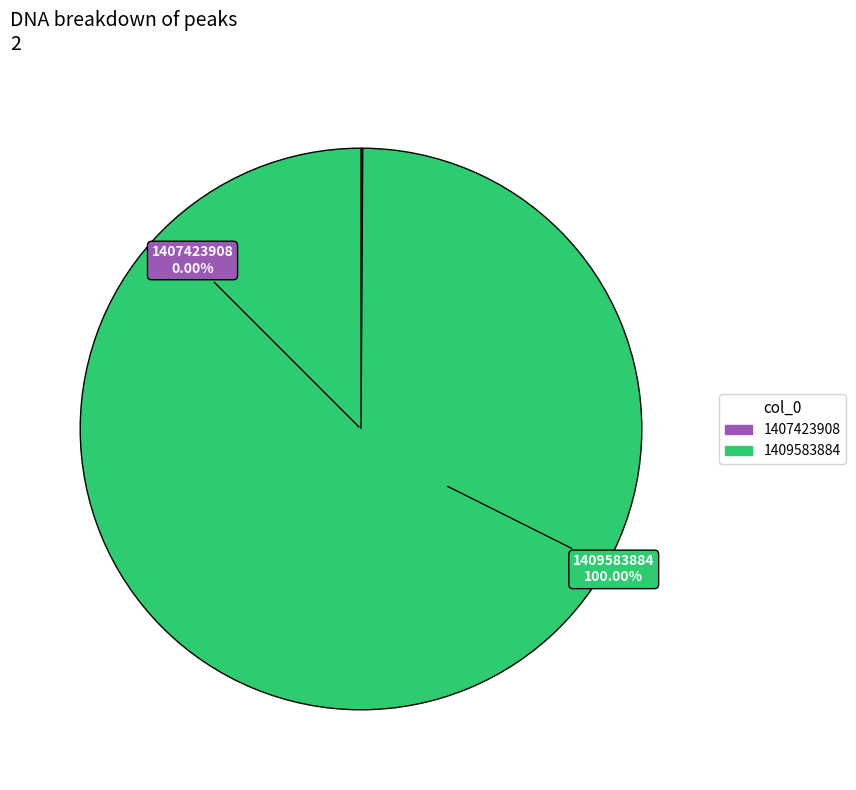

Do 1409583884 and 1407423908 together represent more than half of the pie?

Yes